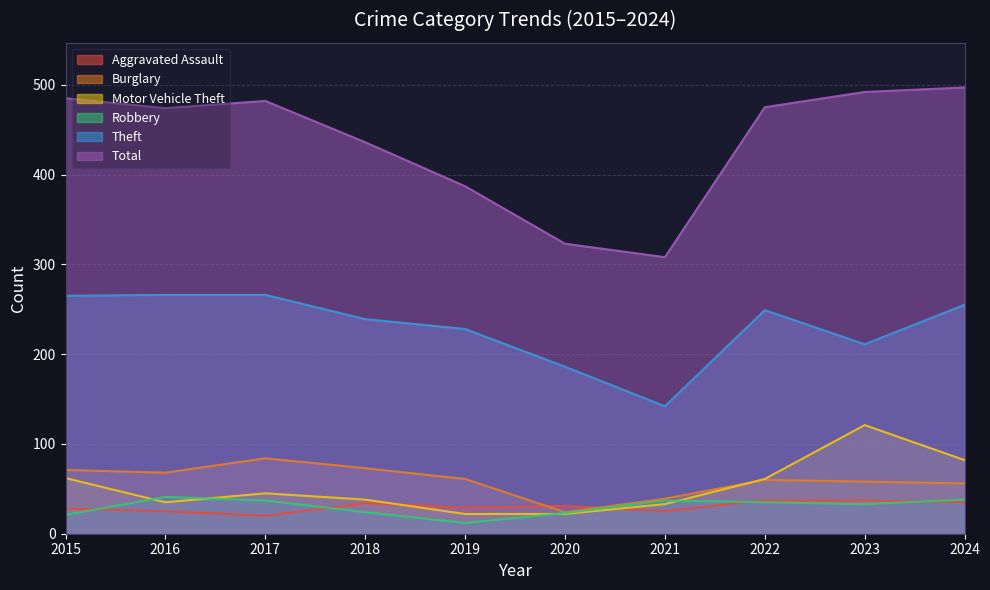

Read the Total value at 2024, to the nearest 10.

500